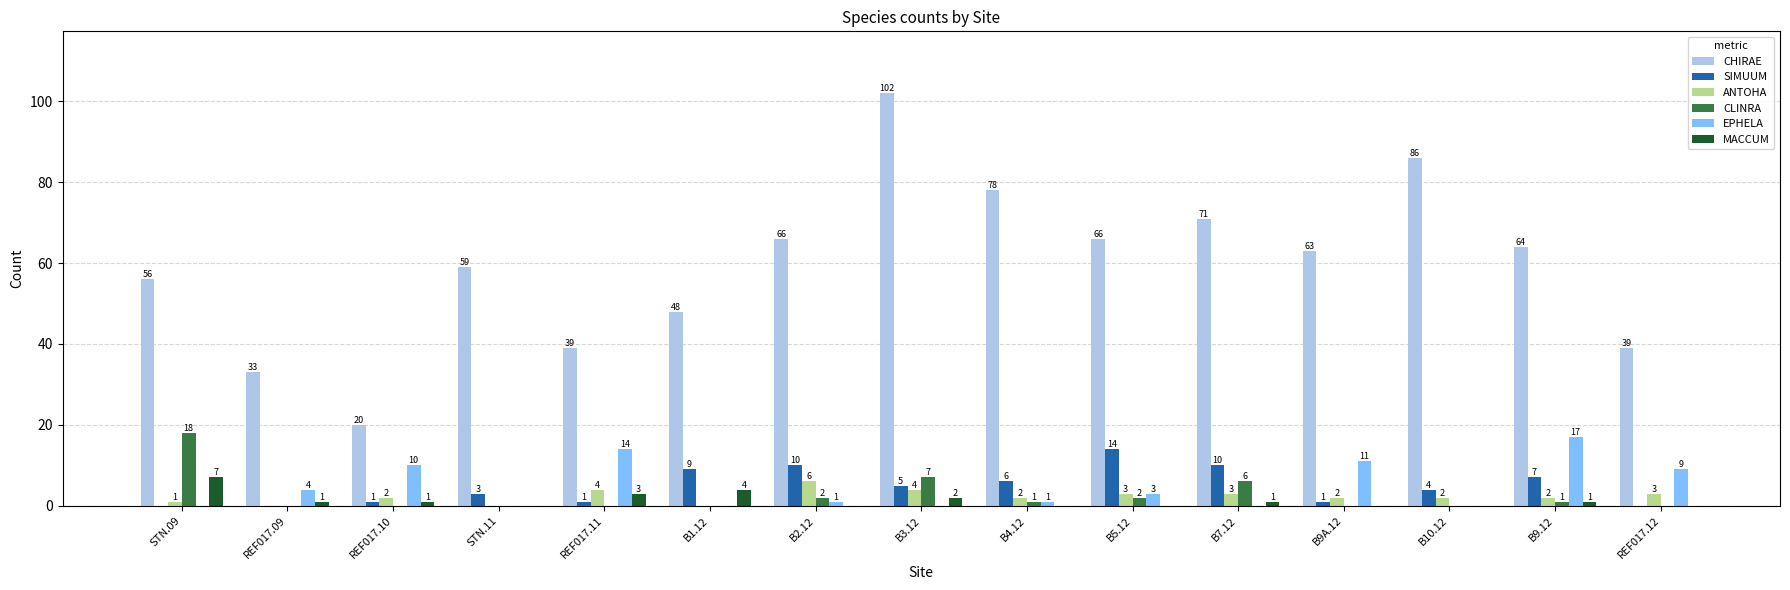

Are the bars grouped side by side (vs. stacked)?

Yes